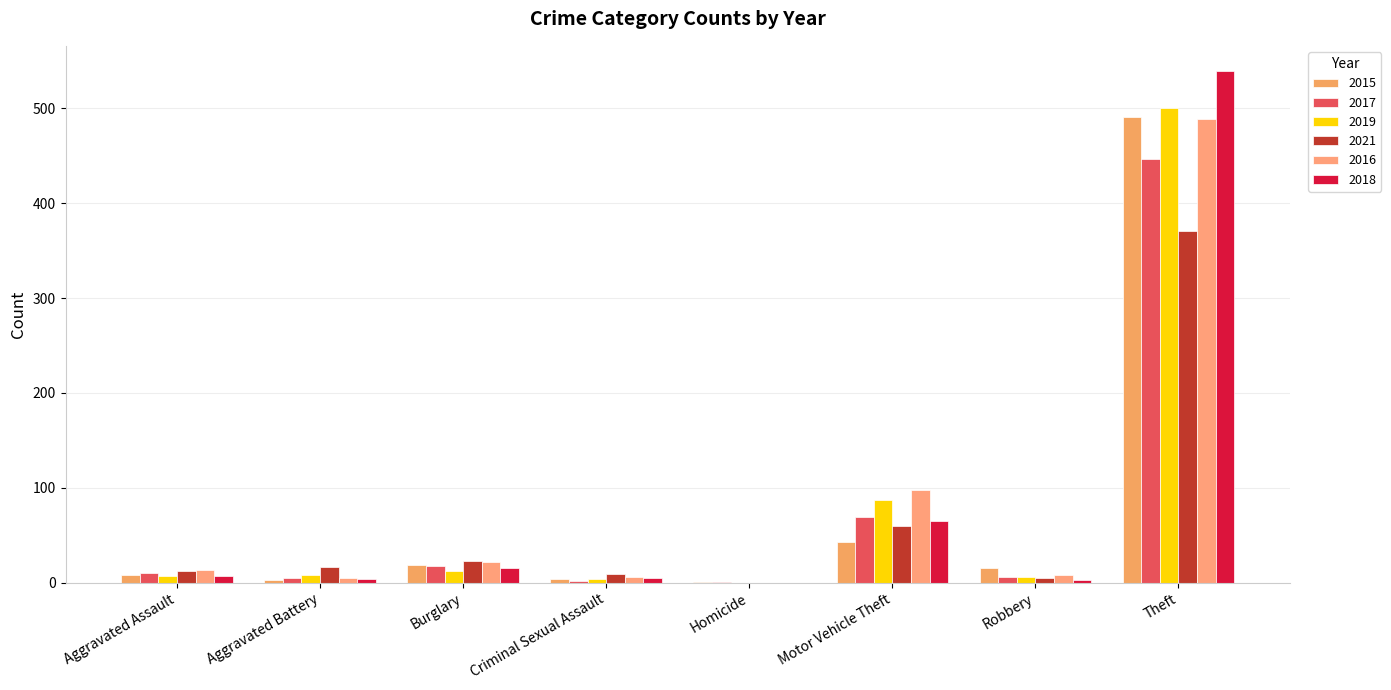

Reading left to right, what are all the values shown in this chart?

2015: Aggravated Assault=8	Aggravated Battery=3	Burglary=19	Criminal Sexual Assault=4	Homicide=1	Motor Vehicle Theft=43	Robbery=15	Theft=491
2017: Aggravated Assault=10	Aggravated Battery=5	Burglary=18	Criminal Sexual Assault=2	Homicide=1	Motor Vehicle Theft=69	Robbery=6	Theft=447
2019: Aggravated Assault=7	Aggravated Battery=8	Burglary=12	Criminal Sexual Assault=4	Homicide=0	Motor Vehicle Theft=87	Robbery=6	Theft=500
2021: Aggravated Assault=12	Aggravated Battery=17	Burglary=23	Criminal Sexual Assault=9	Homicide=0	Motor Vehicle Theft=60	Robbery=5	Theft=371
2016: Aggravated Assault=13	Aggravated Battery=5	Burglary=22	Criminal Sexual Assault=6	Homicide=0	Motor Vehicle Theft=98	Robbery=8	Theft=489
2018: Aggravated Assault=7	Aggravated Battery=4	Burglary=16	Criminal Sexual Assault=5	Homicide=0	Motor Vehicle Theft=65	Robbery=3	Theft=539